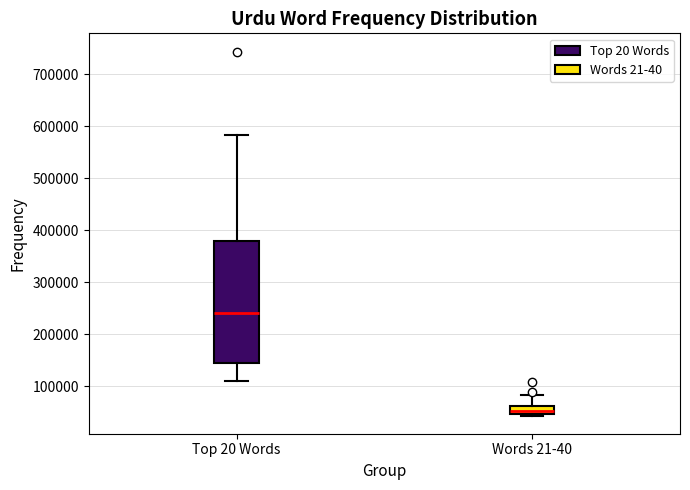

Reading left to right, transcribe this box plot: for each box, give where its median line is, the range the box spans, and where its two whiskers end, as read against the y-axis. The values are not printed on the chart, so give them approximately, as read against the axis.

Top 20 Words: median 240000, box 140000 to 380000, whiskers 110000 to 580000
Words 21-40: median 50000 (inside the box), box 50000 to 60000, whiskers 40000 to 80000